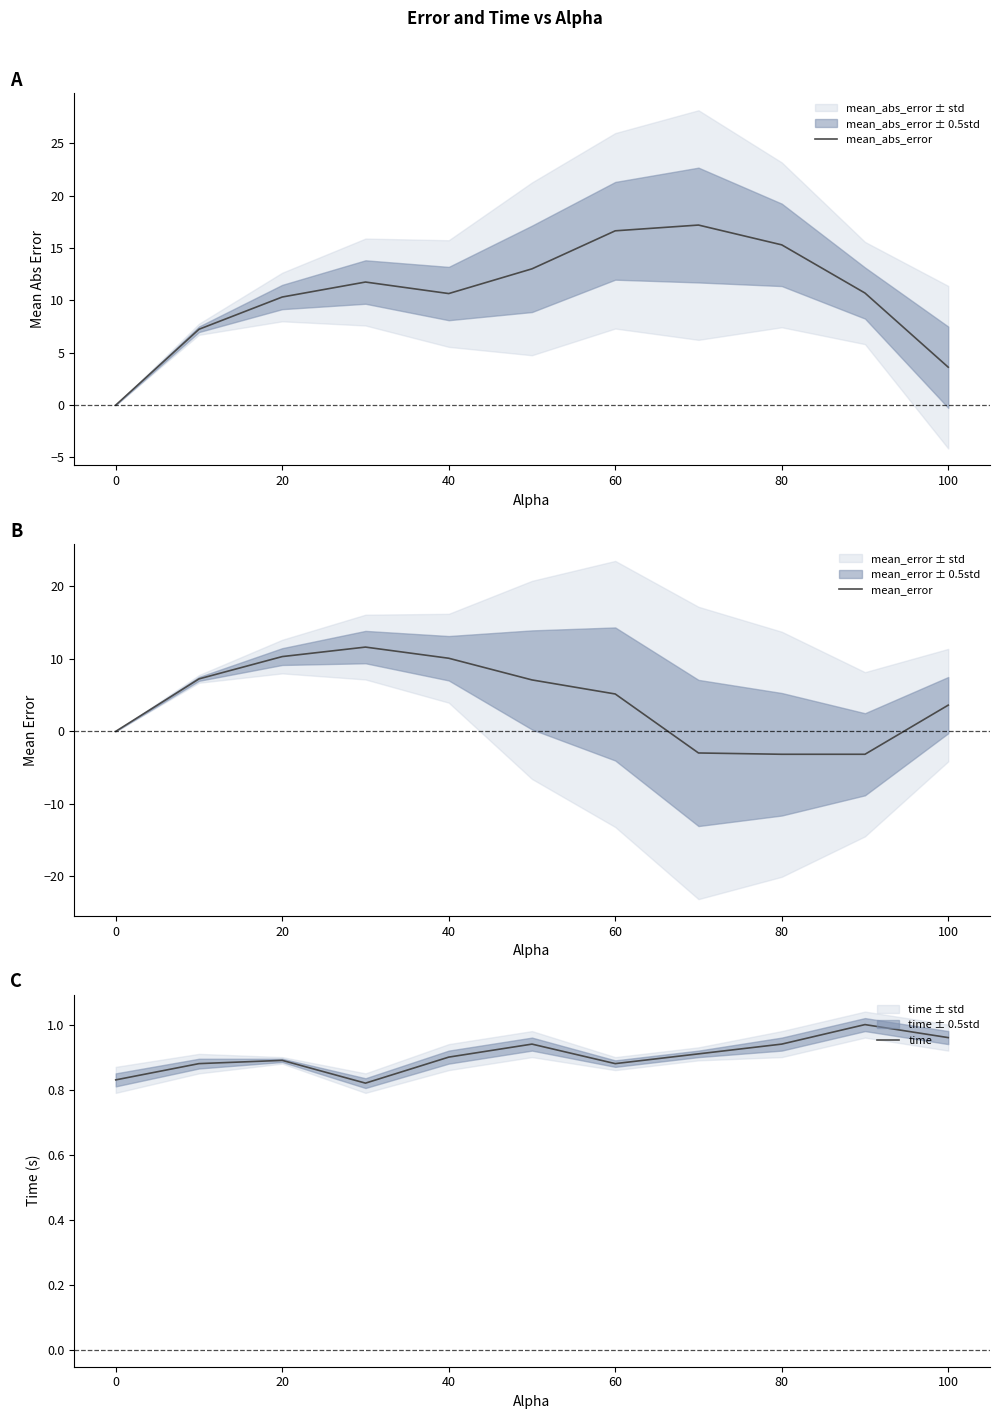

What is the value of the mean_error point at the 6th from the left?

7.1